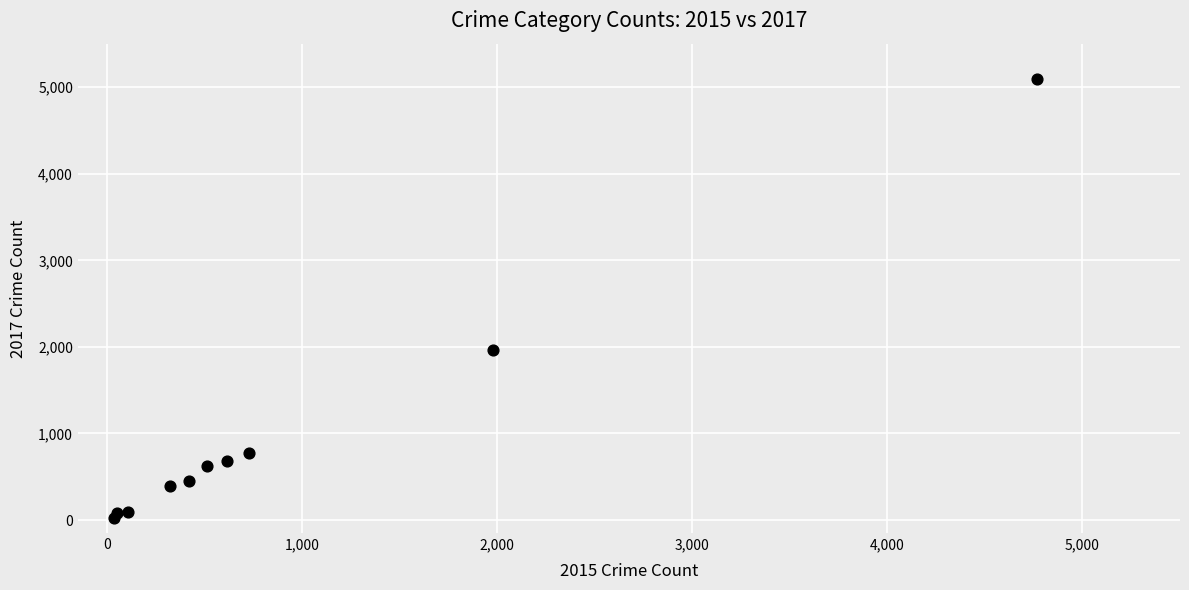

What Y value in the scatter plot is closest to 2559?

1968